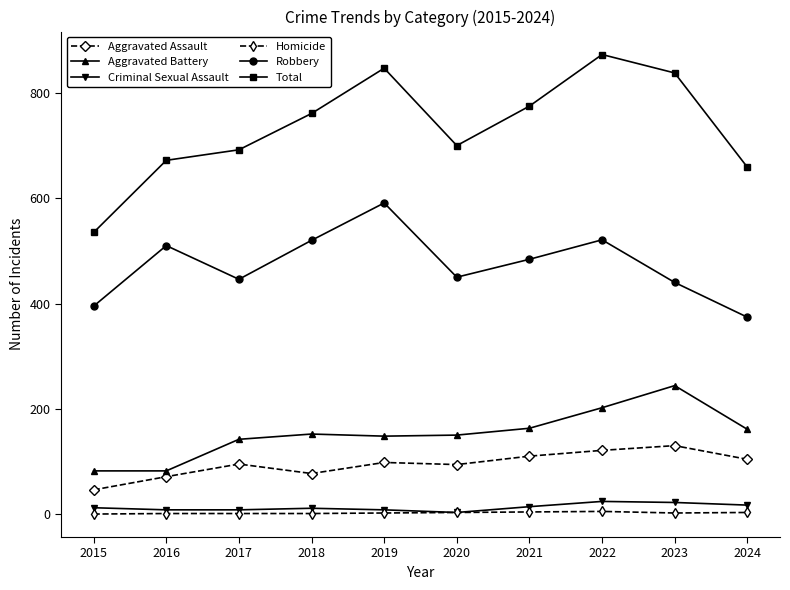

What is the total value across all series at 2016?

1344